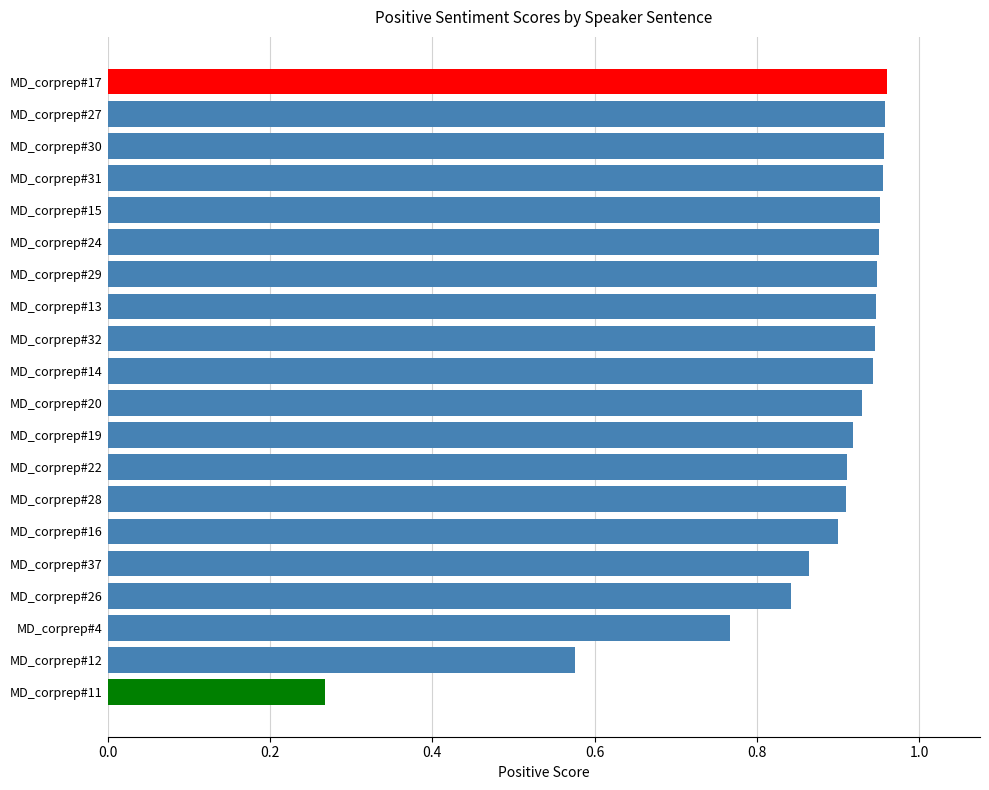

Which label corresponds to the smallest value in the chart?

MD_corprep#11